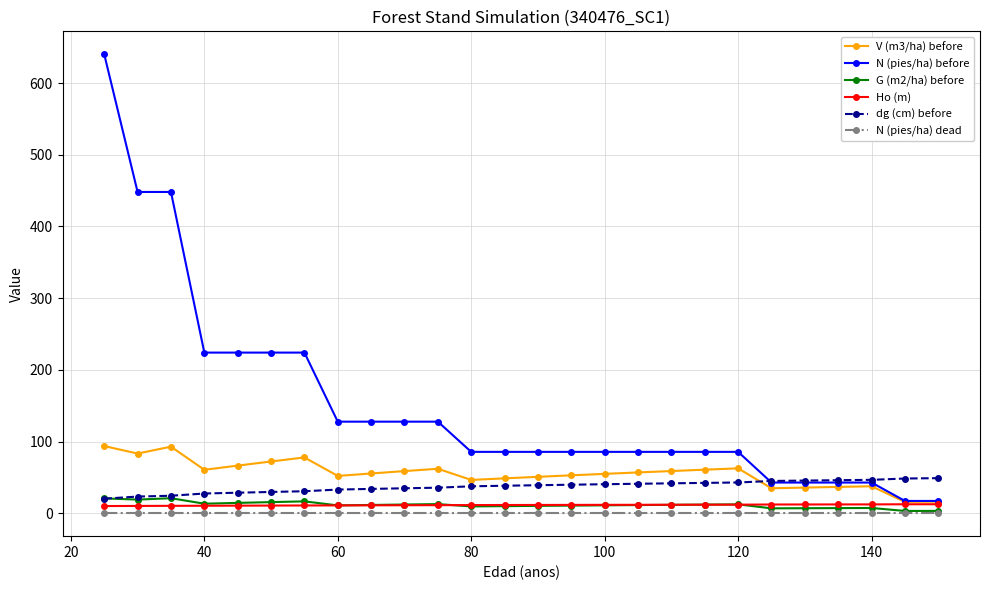

True or false: V (m3/ha) before and dg (cm) before intersect in this chart.

True